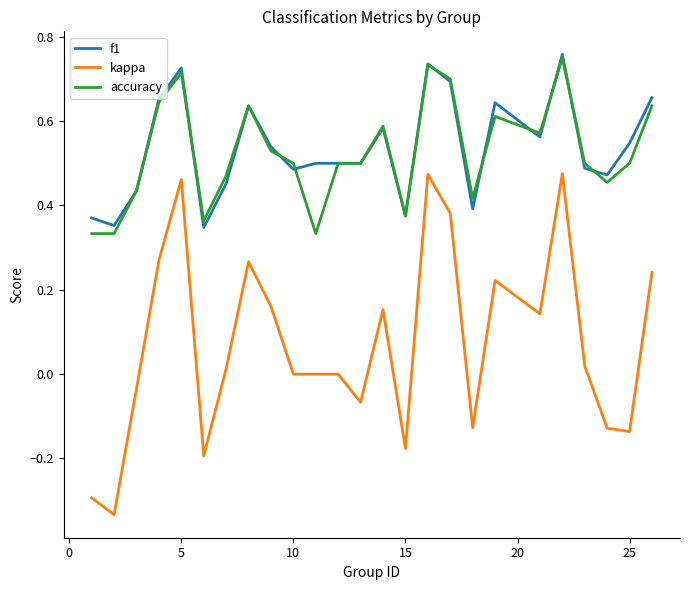

True or false: kappa and f1 cross at least once.

False